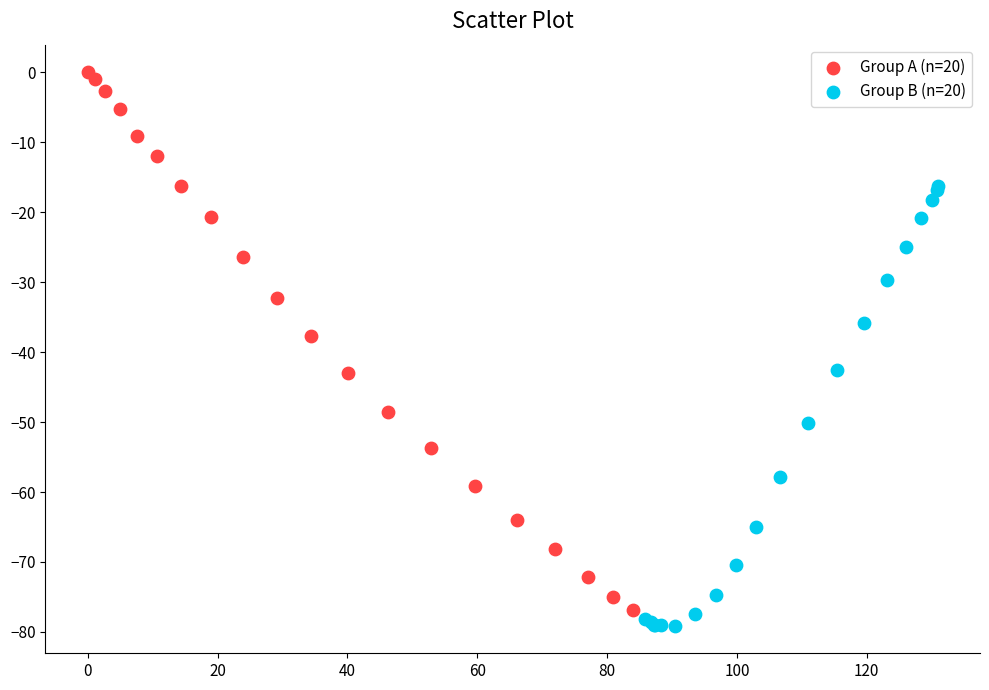

Which series has the widest spread of Y values?

Group A (n=20)